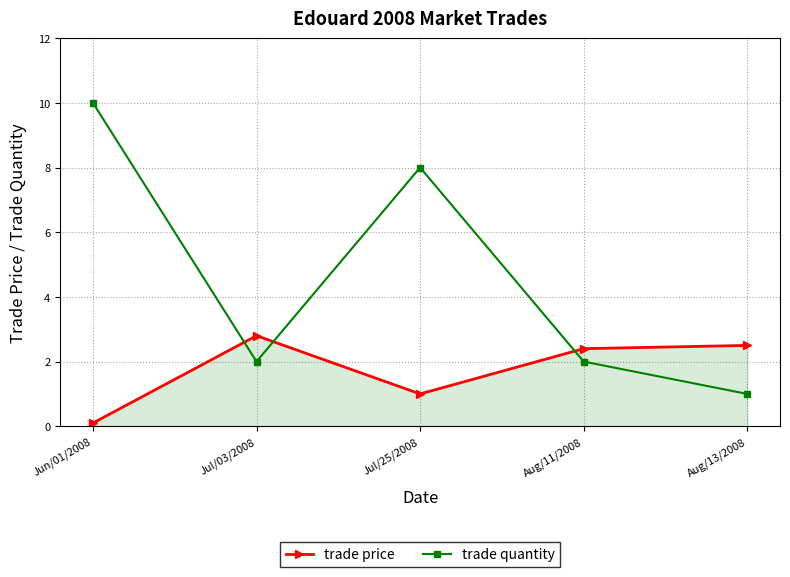

How many lines are shown in the chart?

2